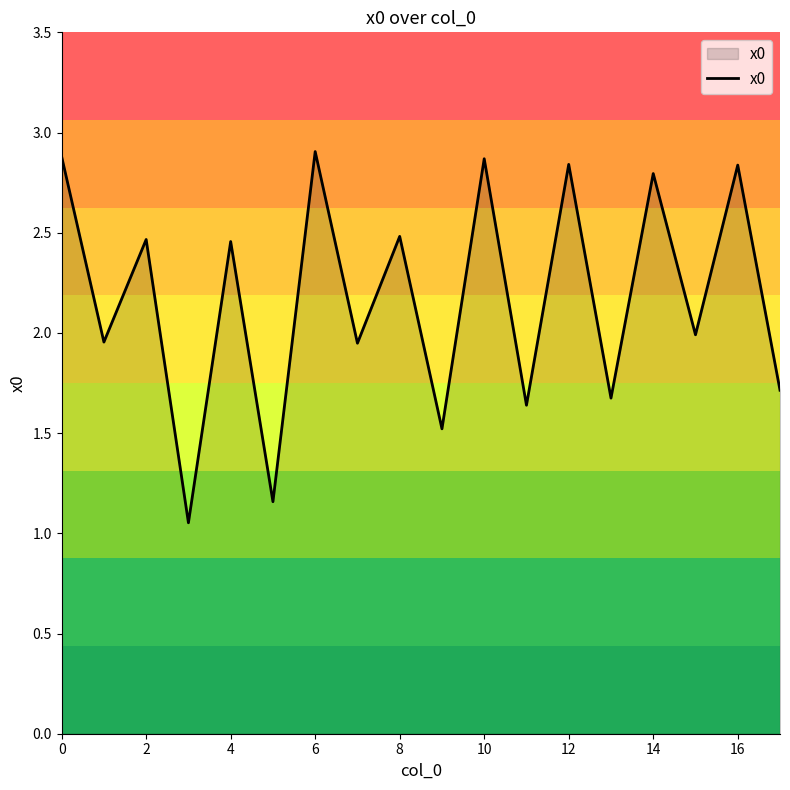

What is the greatest value displayed?

2.9